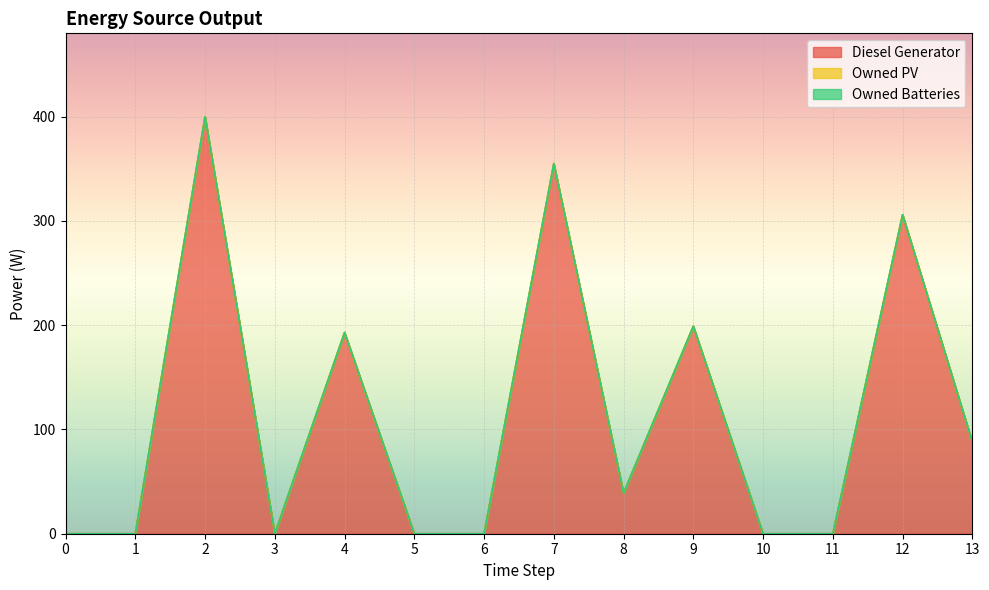

Where is the first local maximum for Diesel Generator?

2